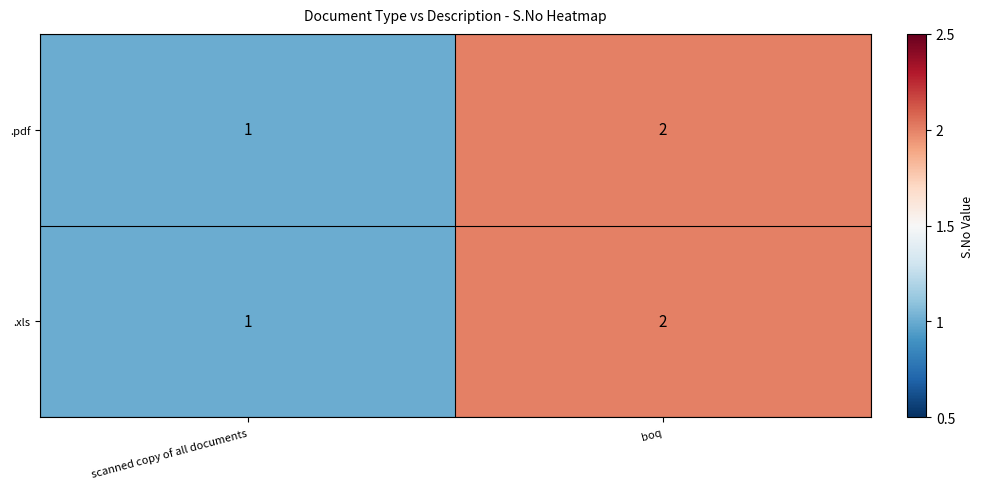

Reading left to right, what are all the values shown in this chart?

.pdf: scanned copy of all documents=1	boq=2
.xls: scanned copy of all documents=1	boq=2